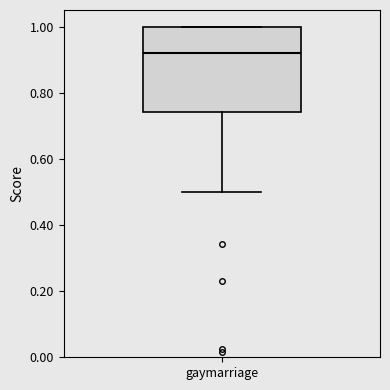

Transcribe this box plot: give where the median line is, the range the box spans, and where the two whiskers end, as read against the y-axis. The values are not printed on the chart, so give them approximately, as read against the axis.

median 0.92, box 0.74 to 1.00, whiskers 0.50 to 1.00